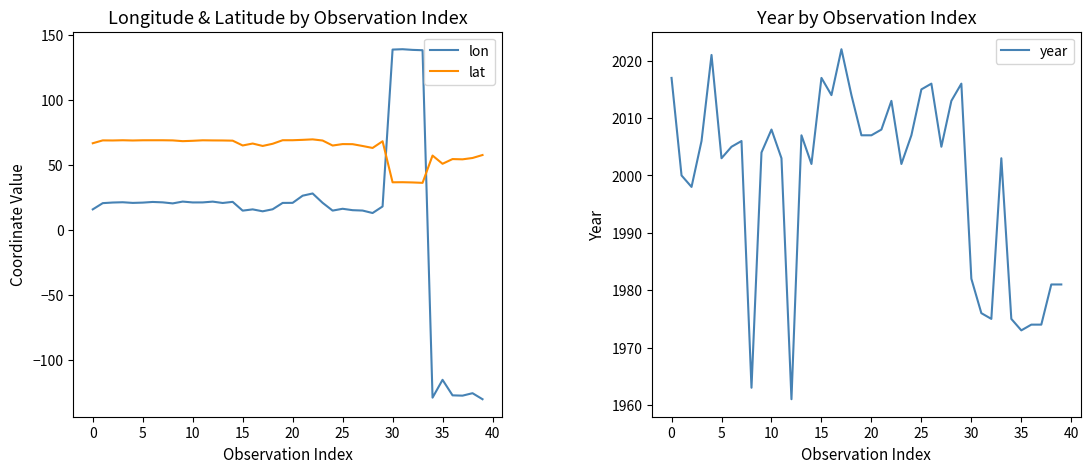

What is the sum of all lat values?

2515.2